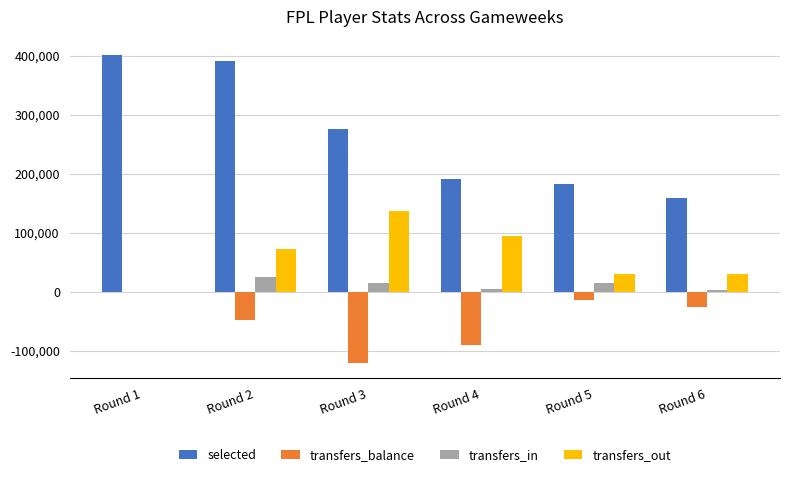

Count the number of categories in the chart.

6